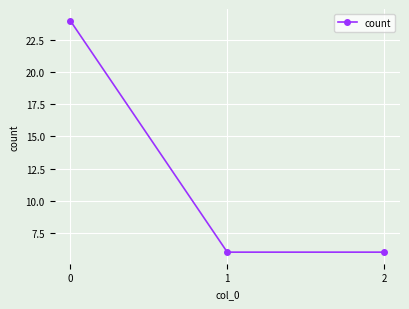

Reading right to left, extract all data points from this chart.

6	6	24